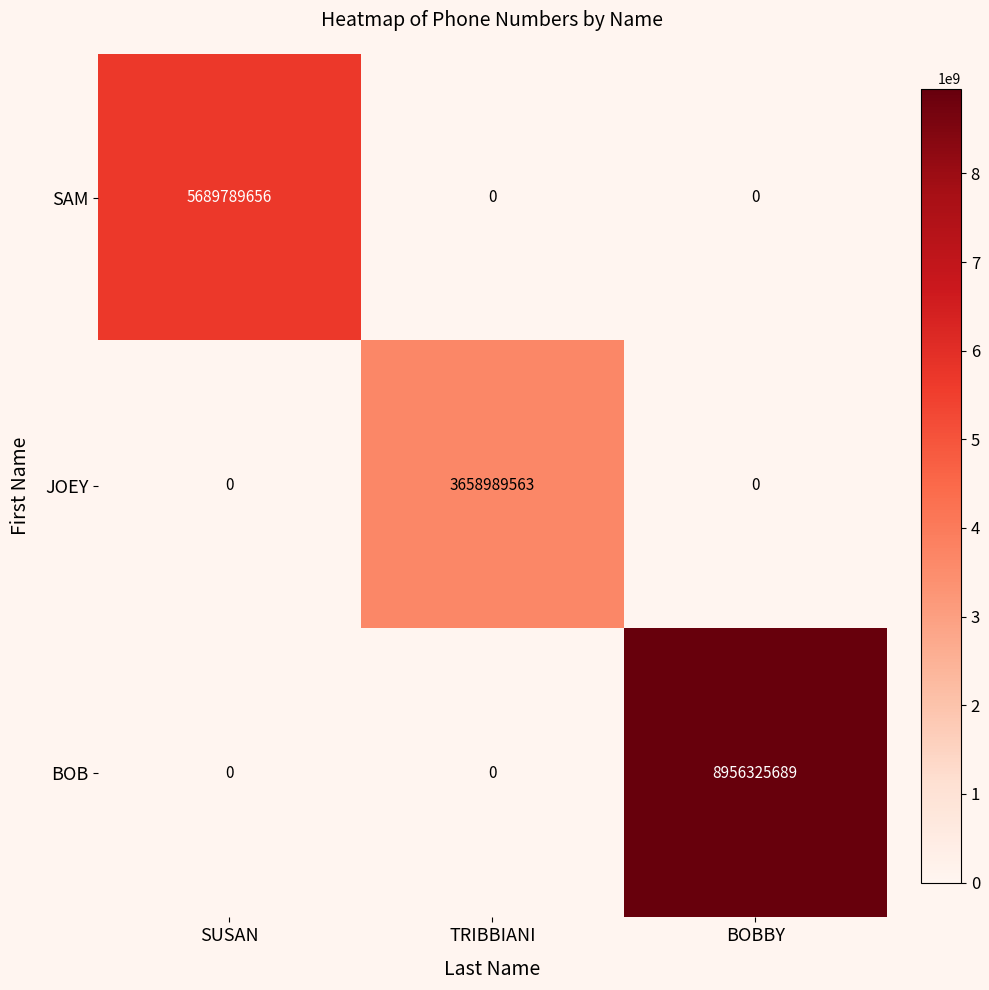

Which series changed the most between SUSAN and TRIBBIANI?

SAM